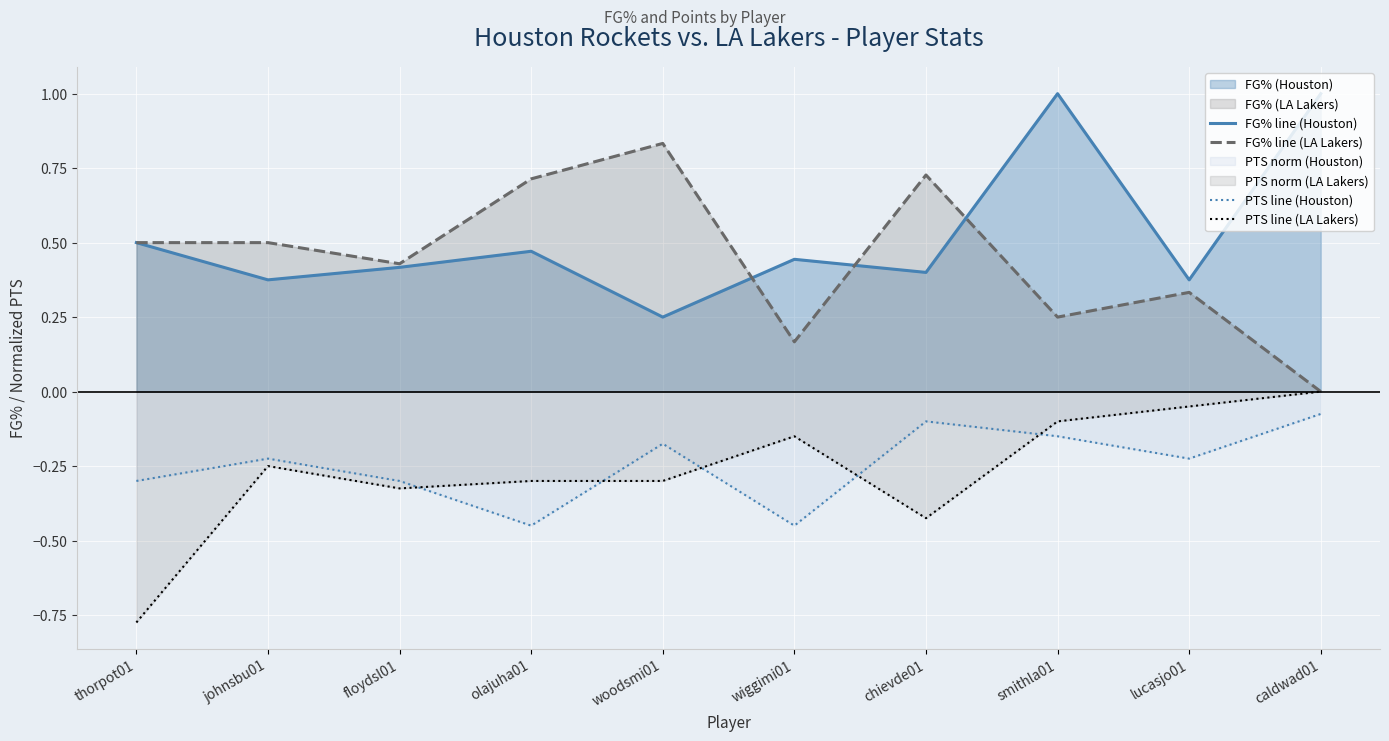

Where is the first local minimum for PTS line (Houston)?

olajuha01